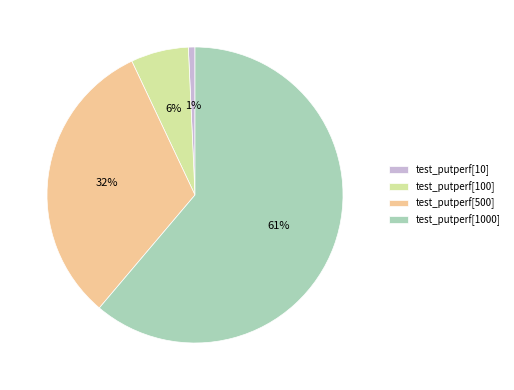

Rank the categories by value from lowest to highest.

test_putperf[10], test_putperf[100], test_putperf[500], test_putperf[1000]